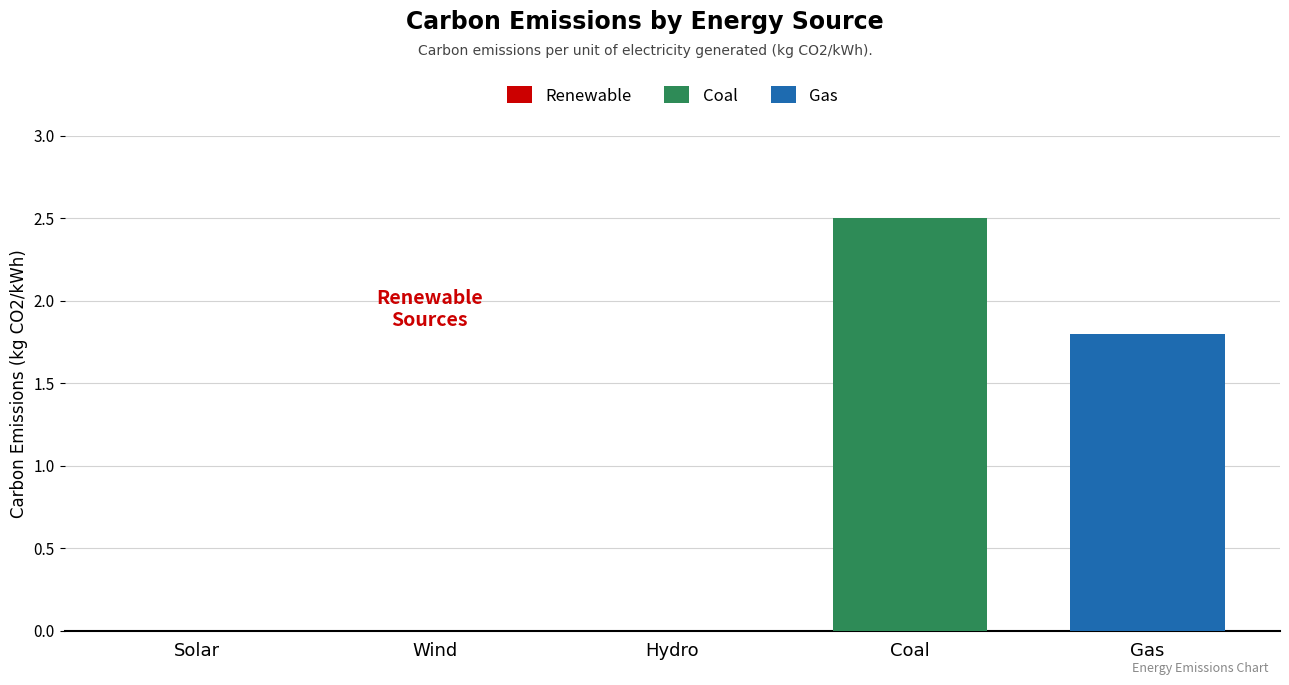

What is the lowest value of the Gas series?

1.8